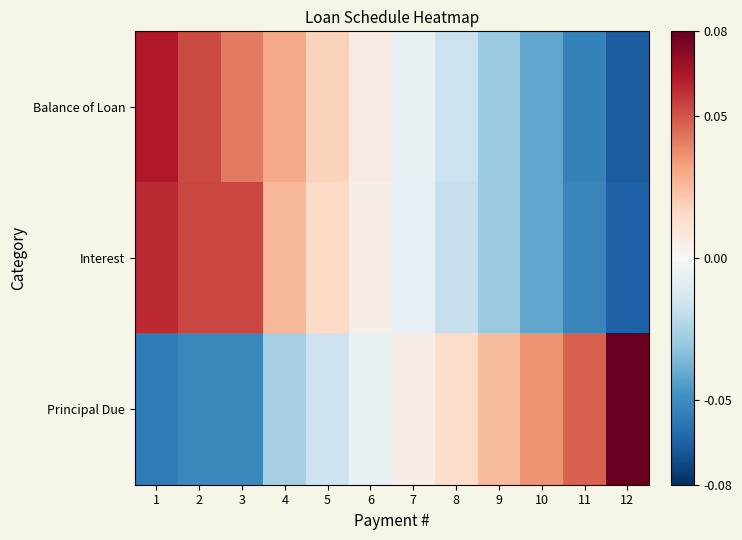

Between 11 and 8, which is larger?

8